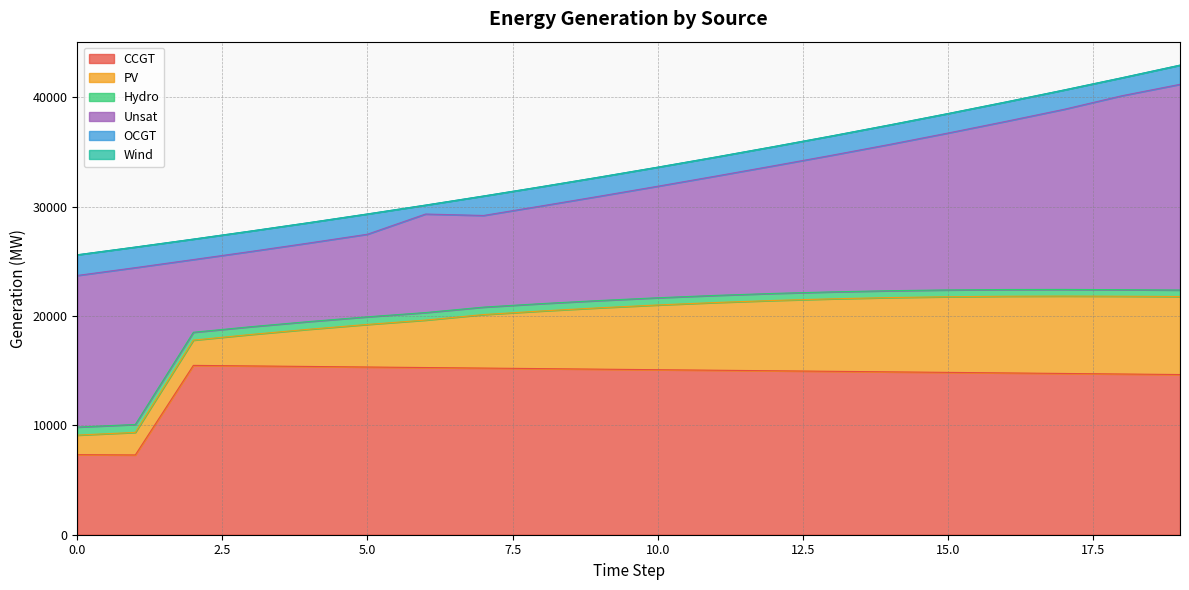

True or false: Wind and CCGT cross at least once.

False